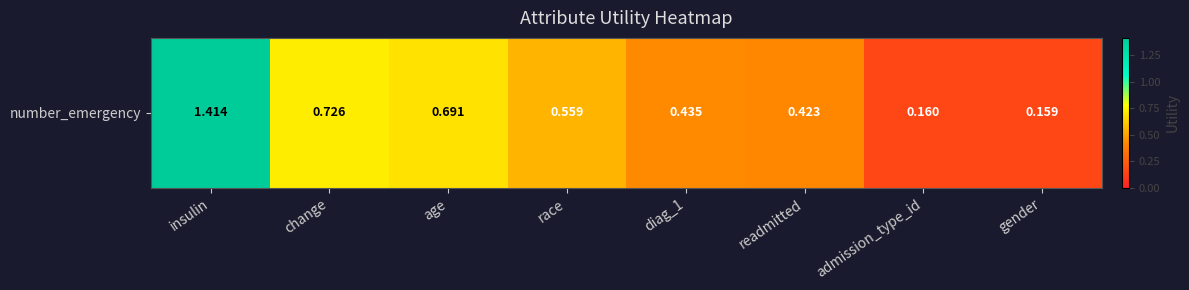

Reading left to right, what are all the values shown in this chart?

1.4	0.7	0.7	0.6	0.4	0.4	0.2	0.2